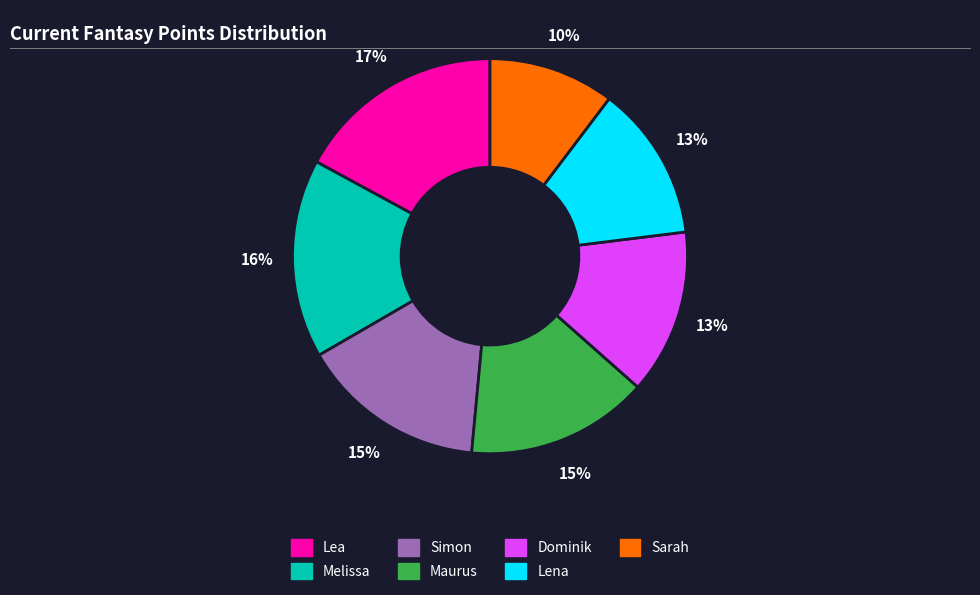

Does Maurus represent more than half of the total?

No